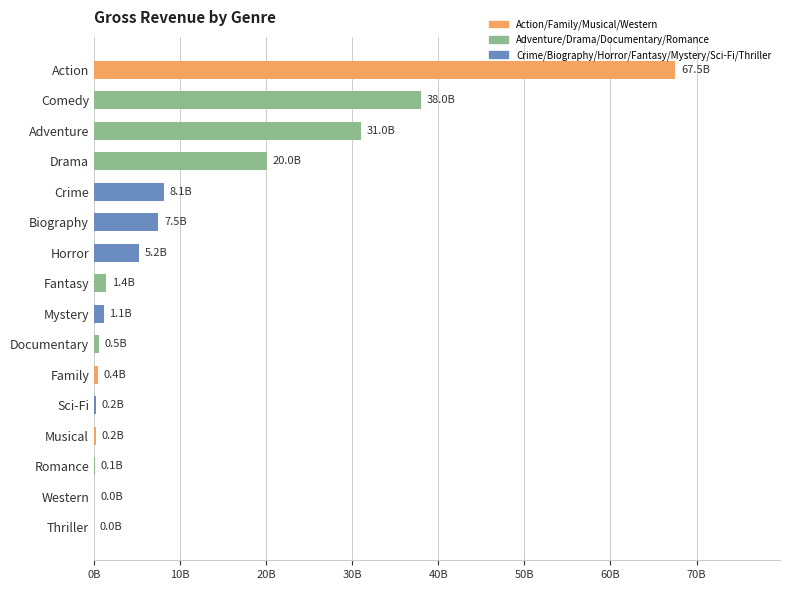

Are the bars horizontal?

Yes